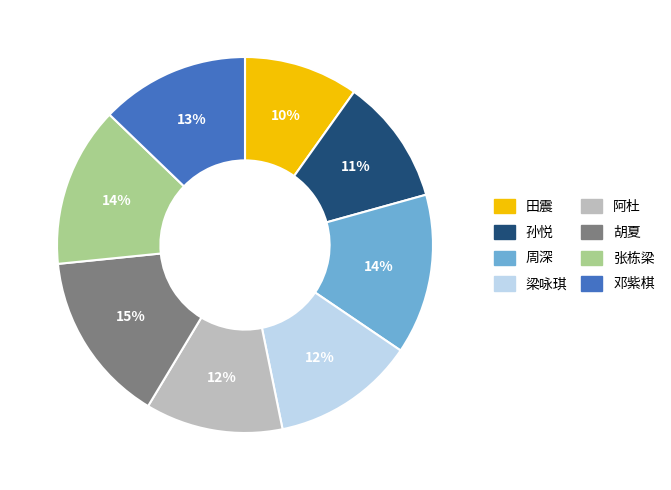

Count the number of slices in the pie.

8